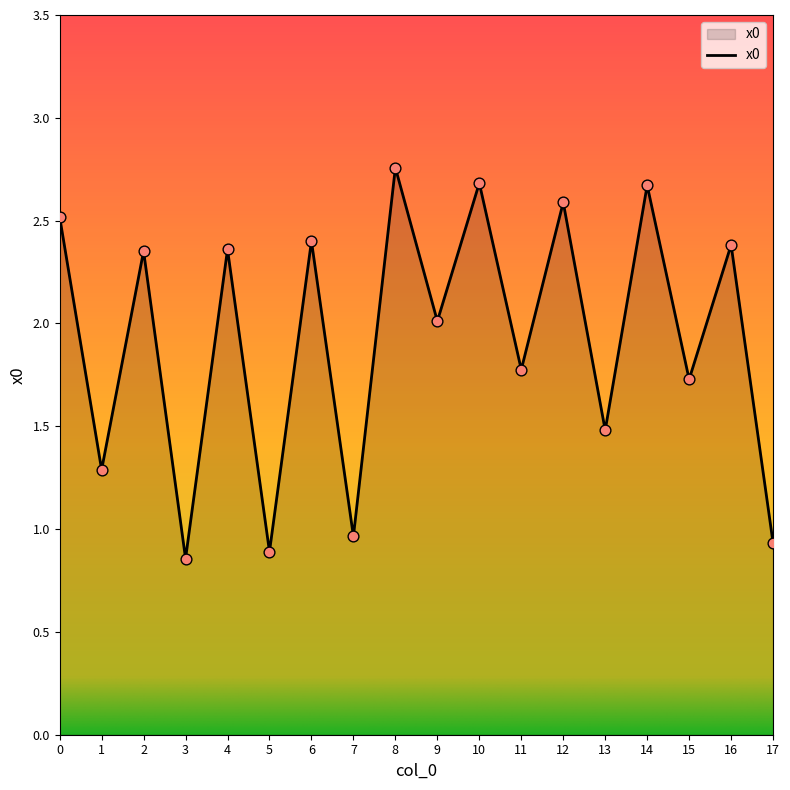

Which has a higher value, 4 or 14?

14